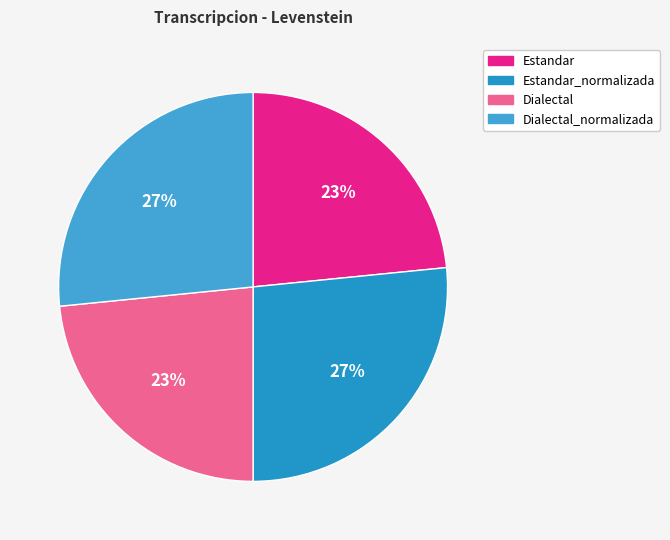

What portion of the pie excludes Dialectal?

76.6%